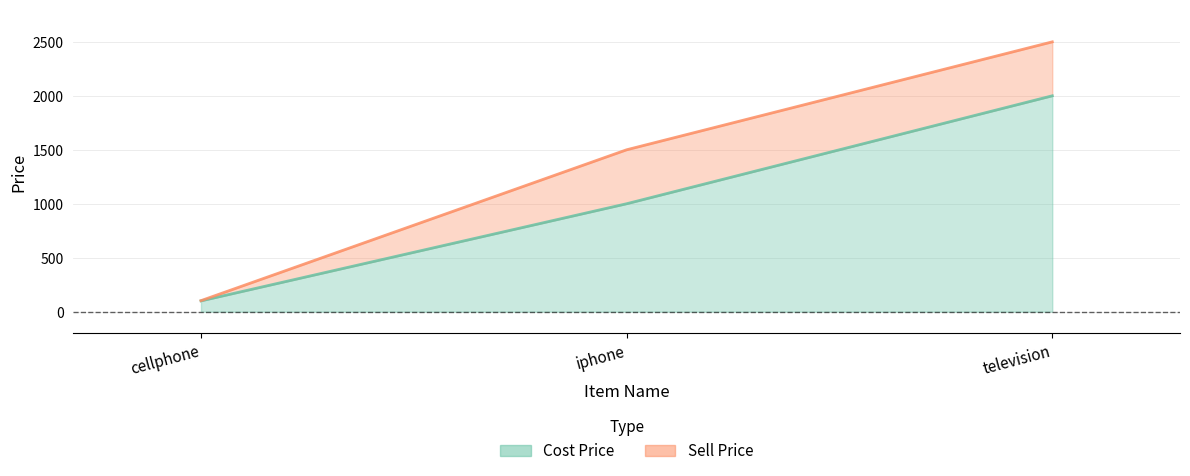

What position from the left is cellphone?

1